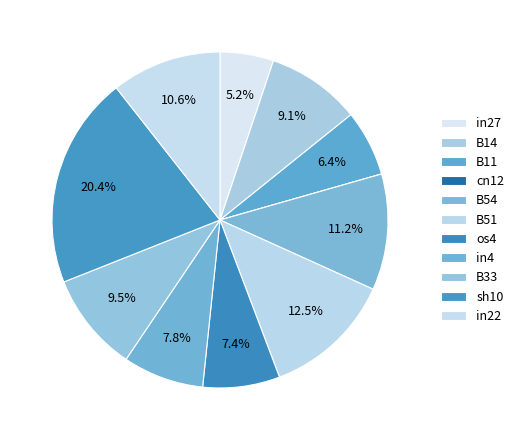

To the nearest percent, what portion does os4 represent?

7%